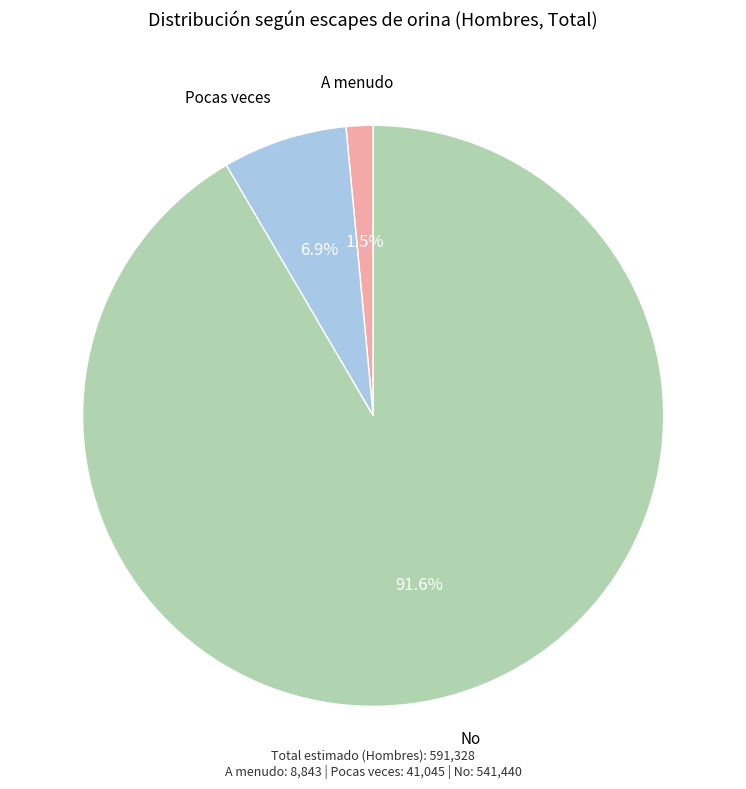

Which category has the biggest portion of the pie?

No